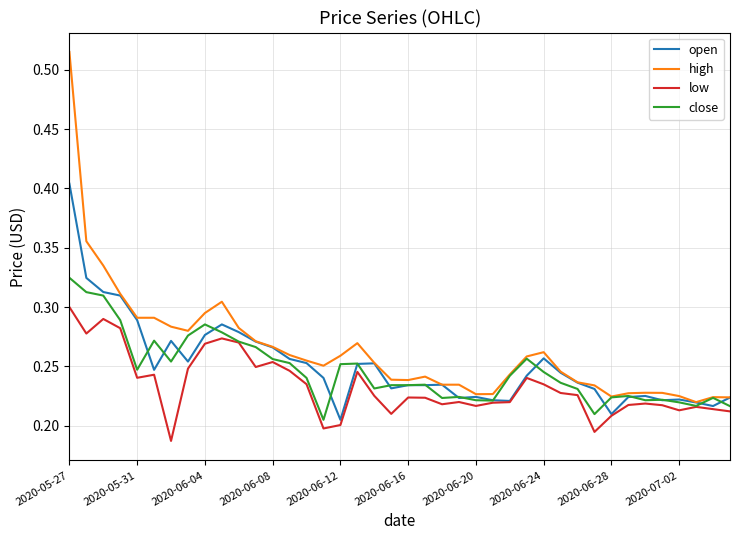

Count the number of data series in this chart.

4